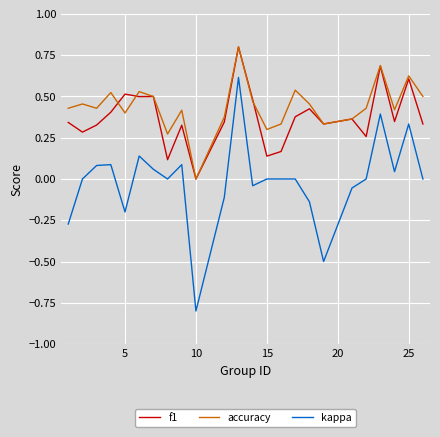

What is the highest value of the f1 series?

0.8